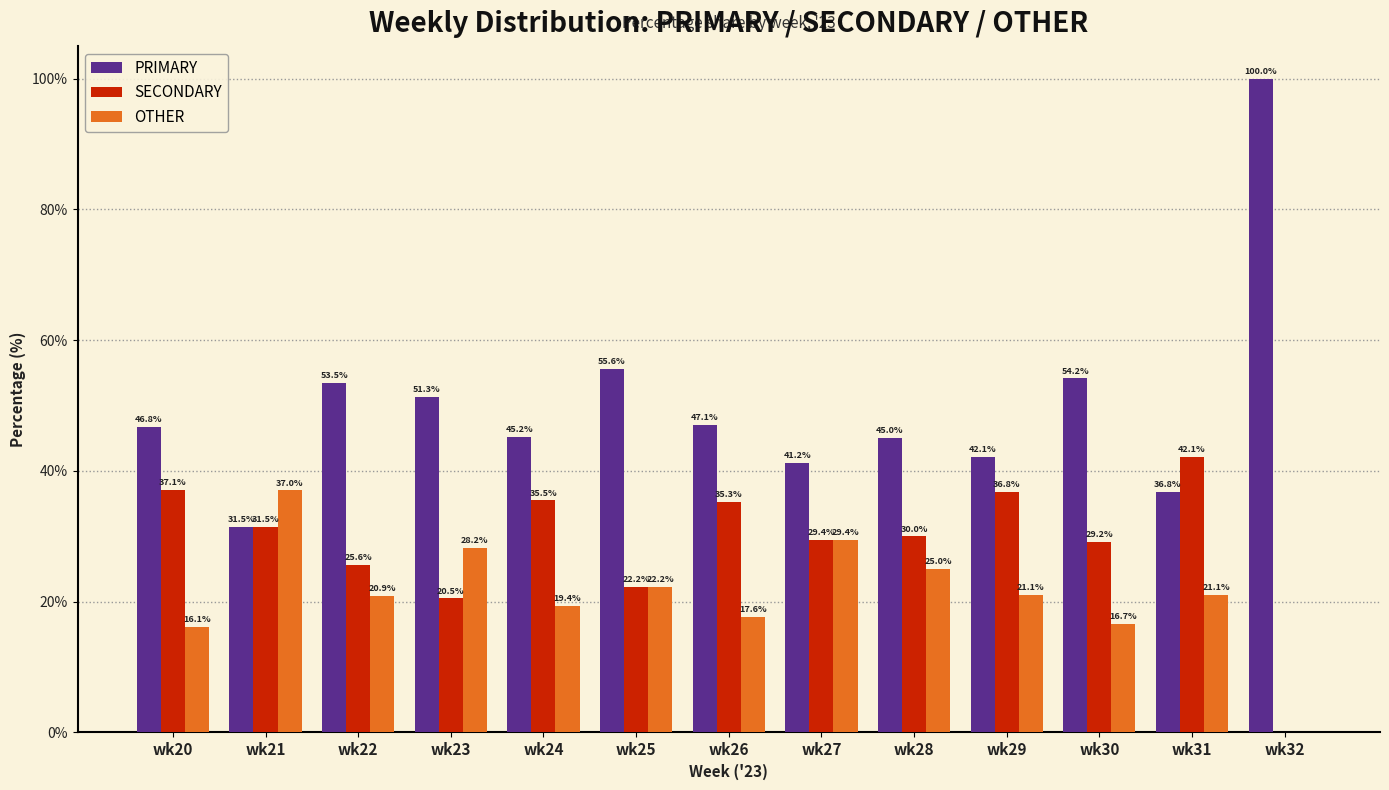

Which series changed the most between wk20 and wk22?

SECONDARY